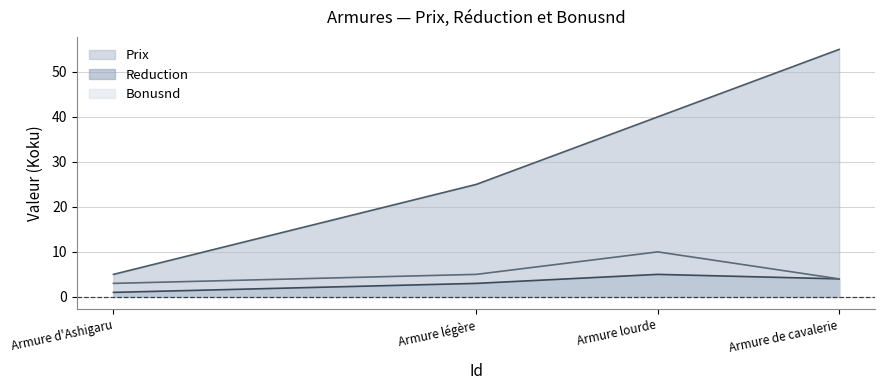

True or false: Prix and Reduction intersect in this chart.

False